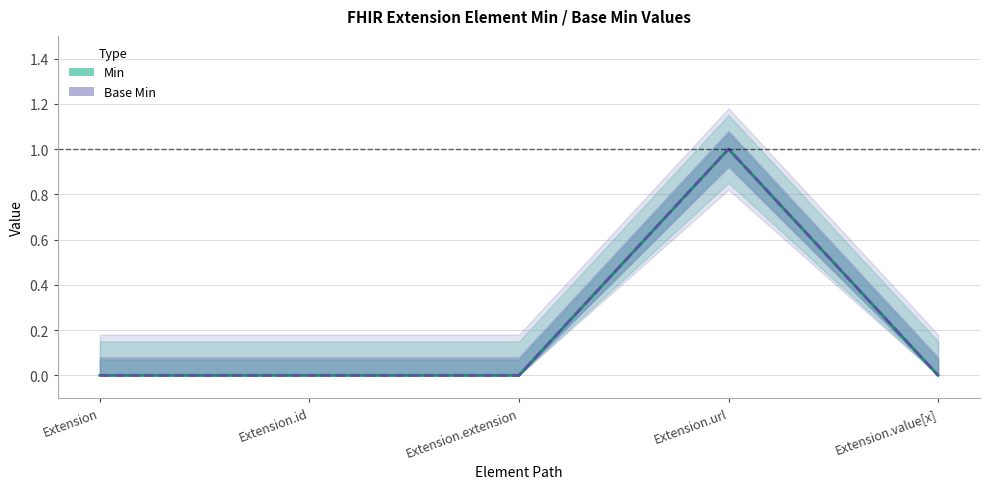

Between Extension.value[x] and Extension.extension, which is larger?

Extension.value[x]